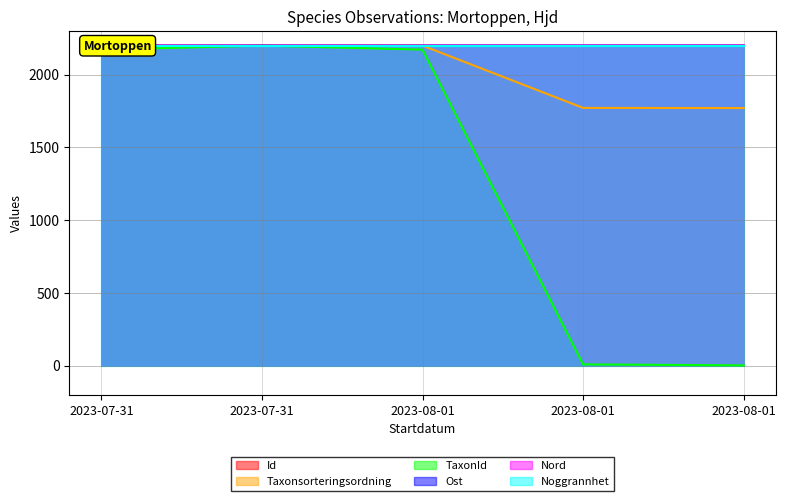

What is the average value of the Id series?

2200.0